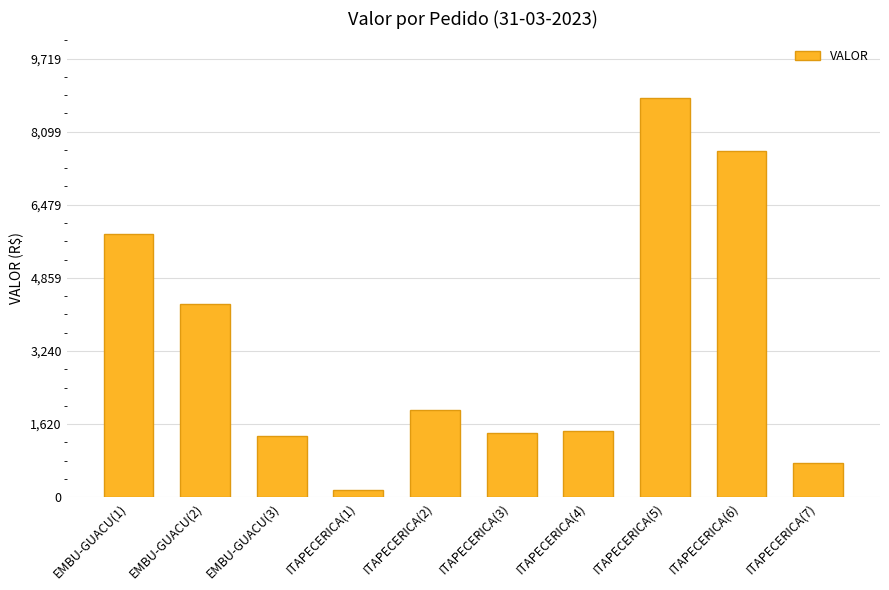

At which label does the data first exceed 1938?

EMBU-GUACU(1)